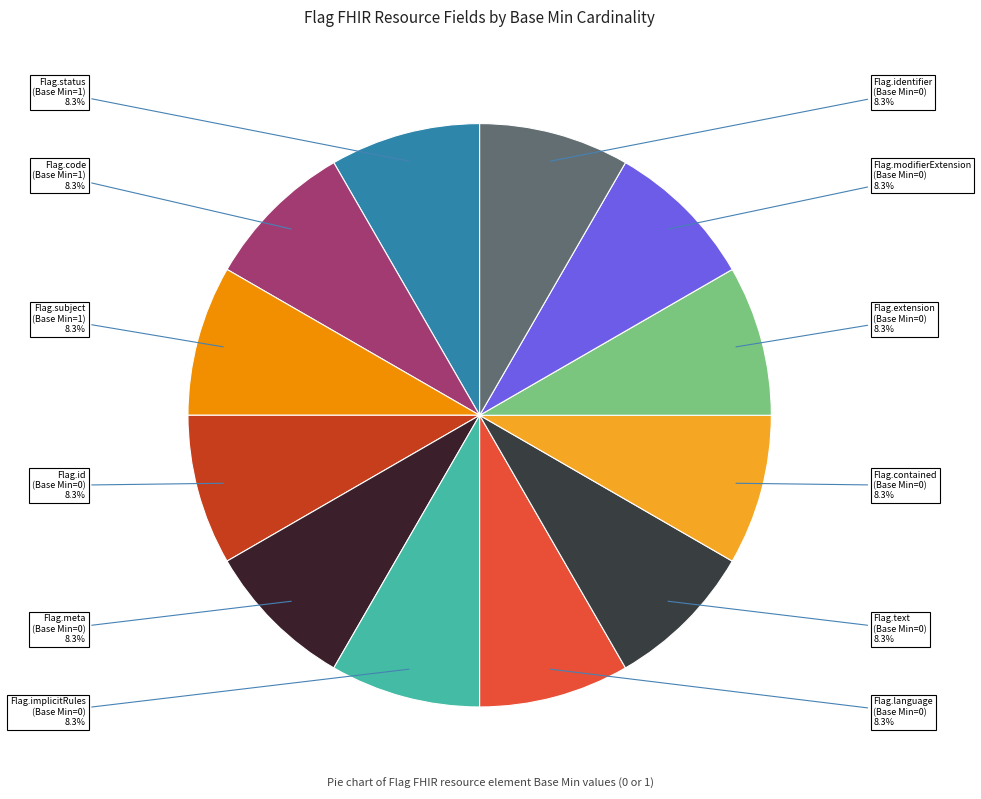

What is the ratio of the value at Flag.contained (Base Min=0) to the value at Flag.text (Base Min=0)?

1.0